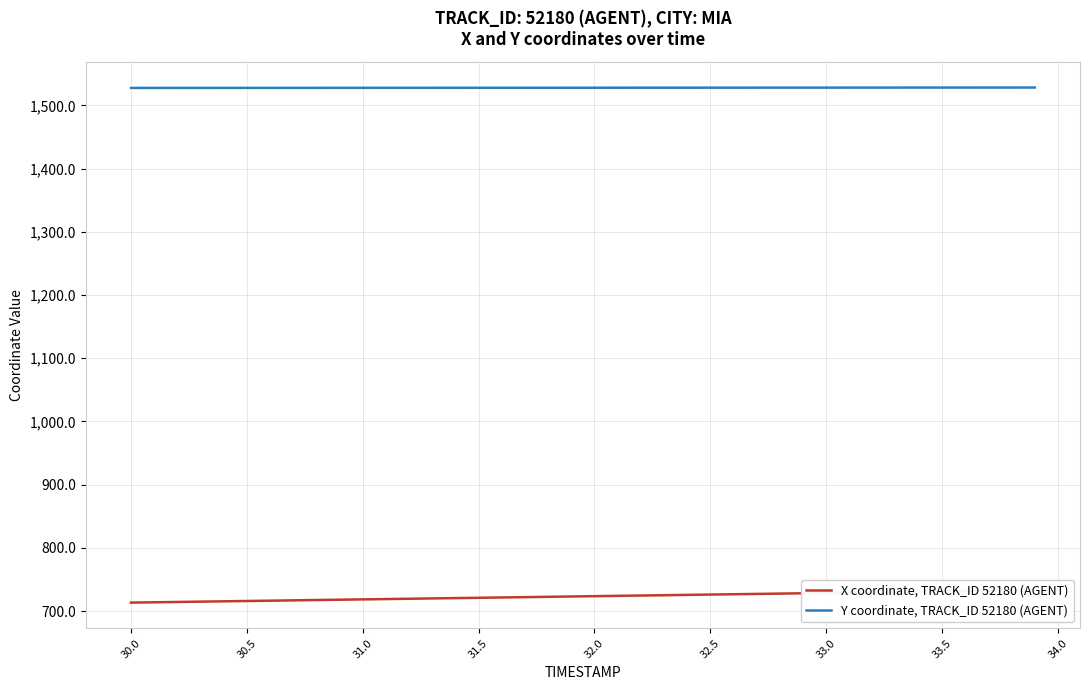

Which series has the largest total across all categories?

Y coordinate, TRACK_ID 52180 (AGENT)